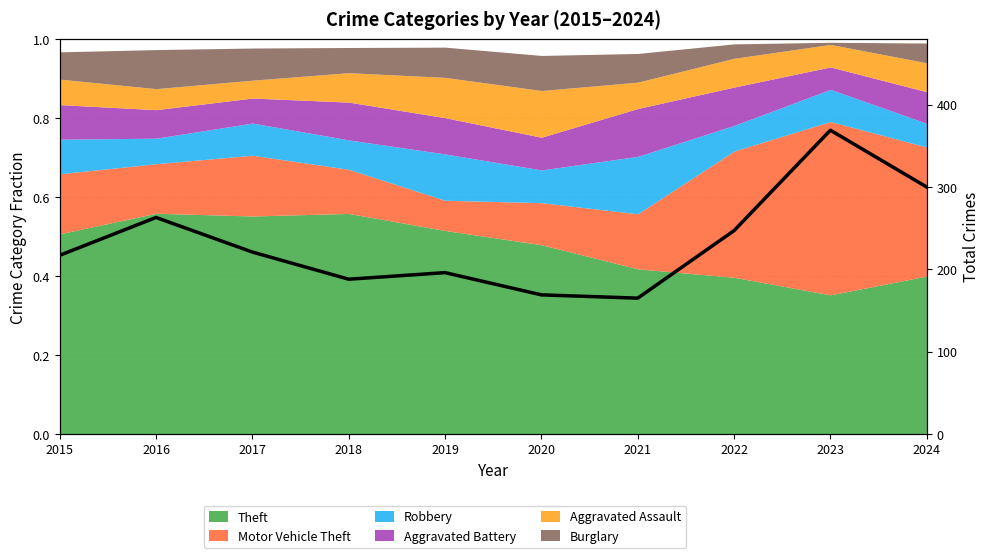

What is the greatest value displayed?

369